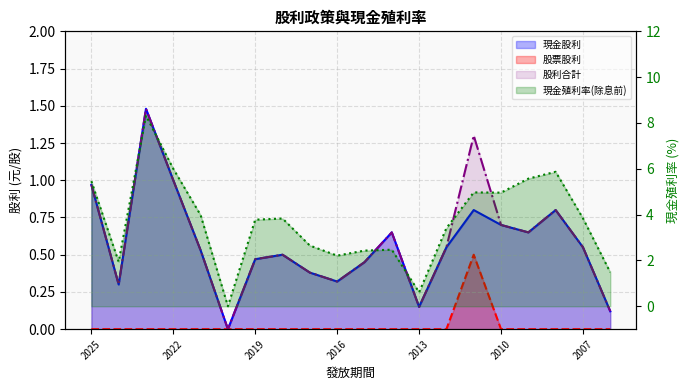

What is the maximum value shown in the chart?

8.3